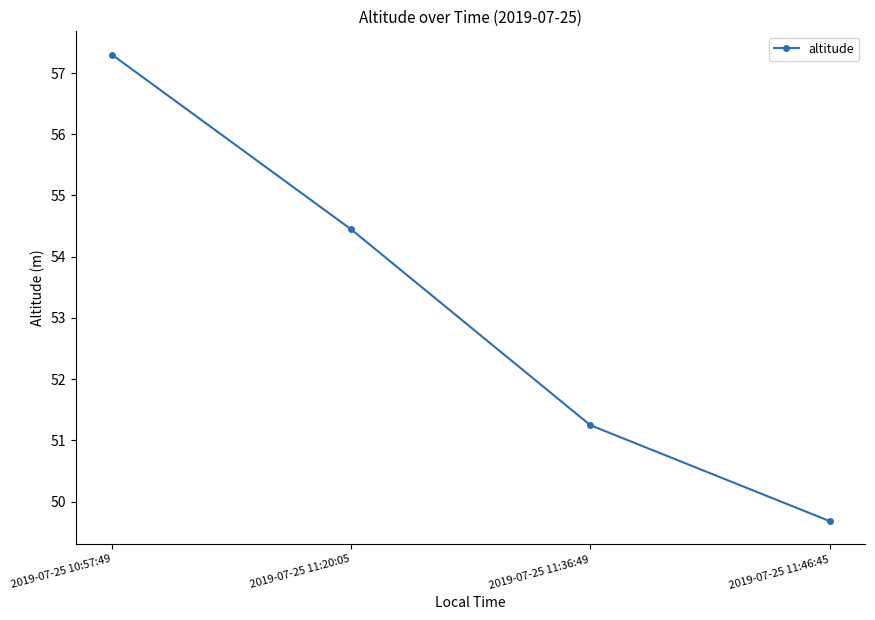

What is the maximum value shown in the chart?

57.3